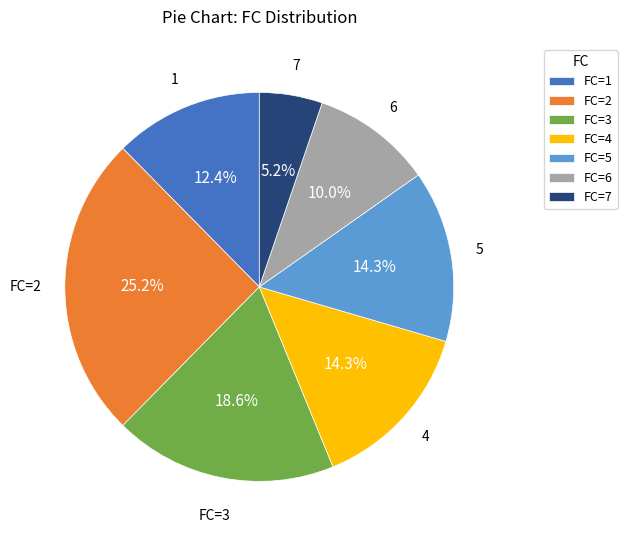

Count the number of slices in the pie.

7